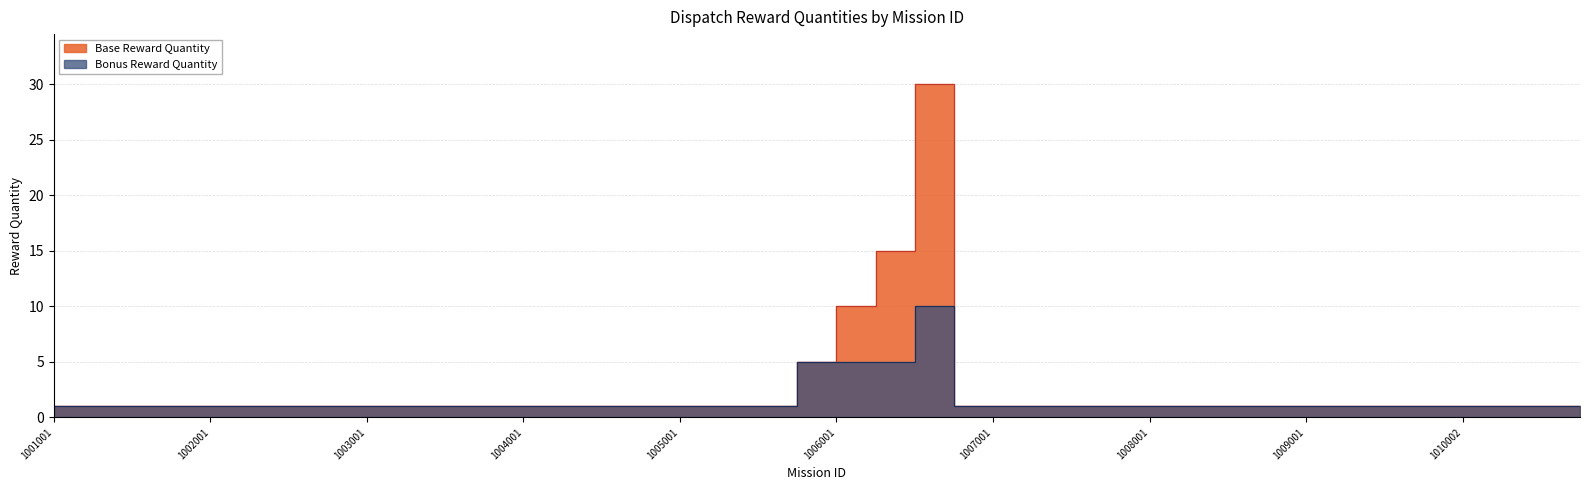

What is the minimum value shown in the chart?

1